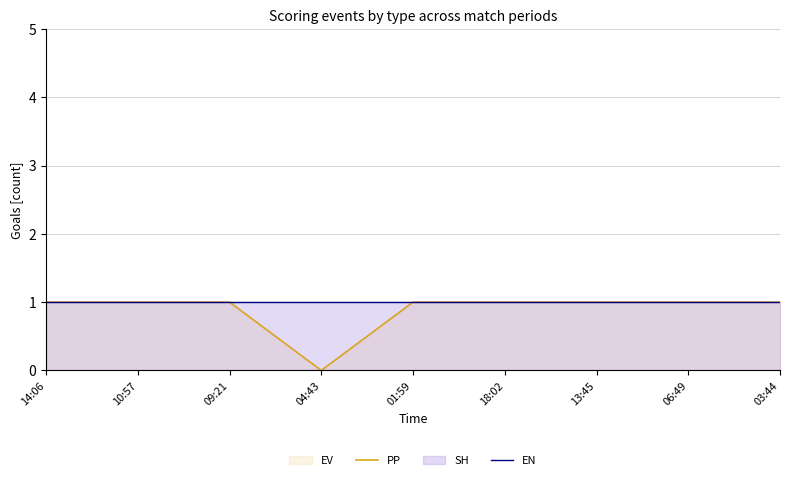

The value of EV at 04:43 is 0. True or false?

True